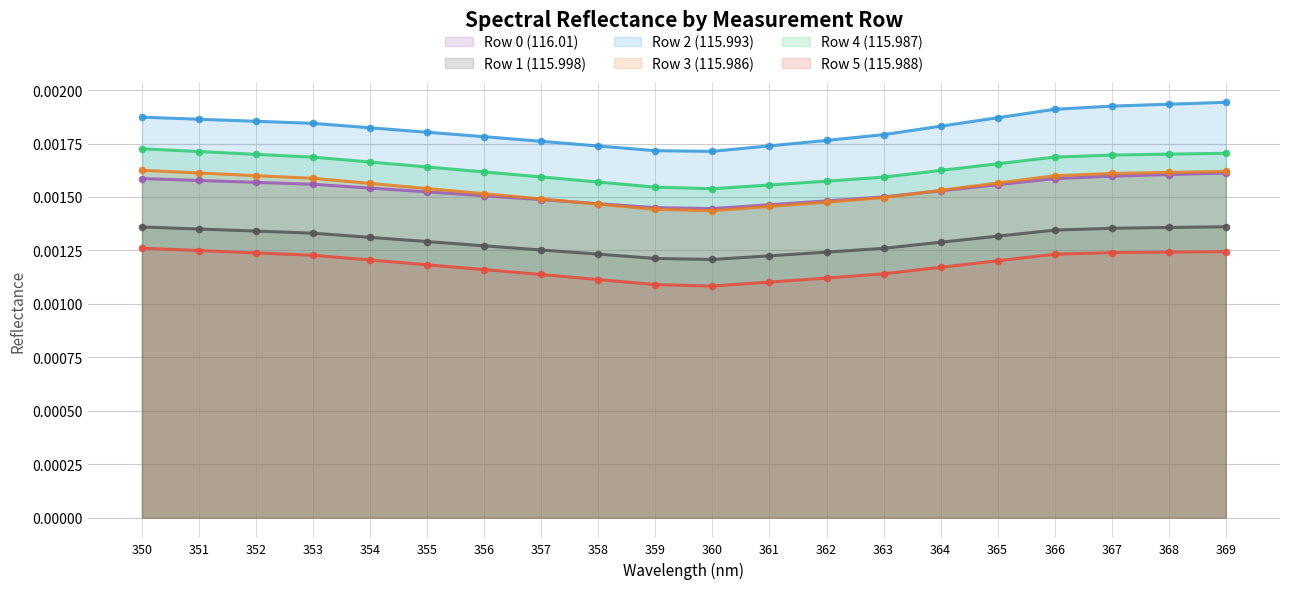

True or false: Row 3 (115.986) and Row 2 (115.993) intersect in this chart.

False